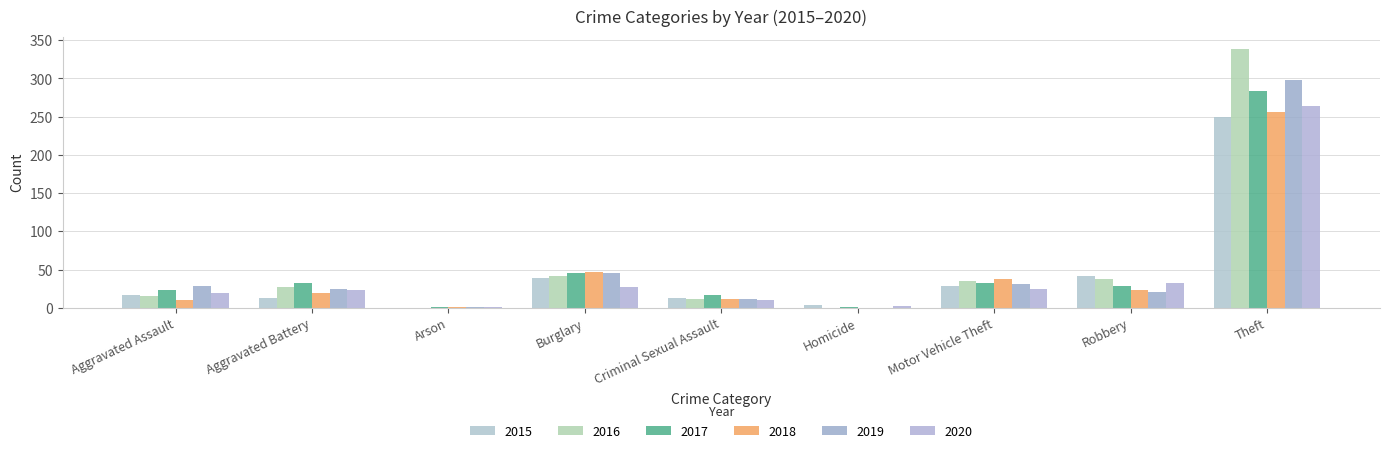

How many groups of bars are there?

9